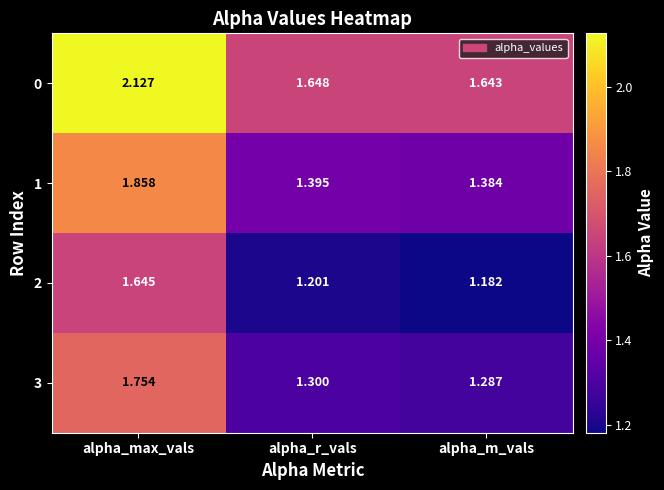

How many series are shown in this chart?

4